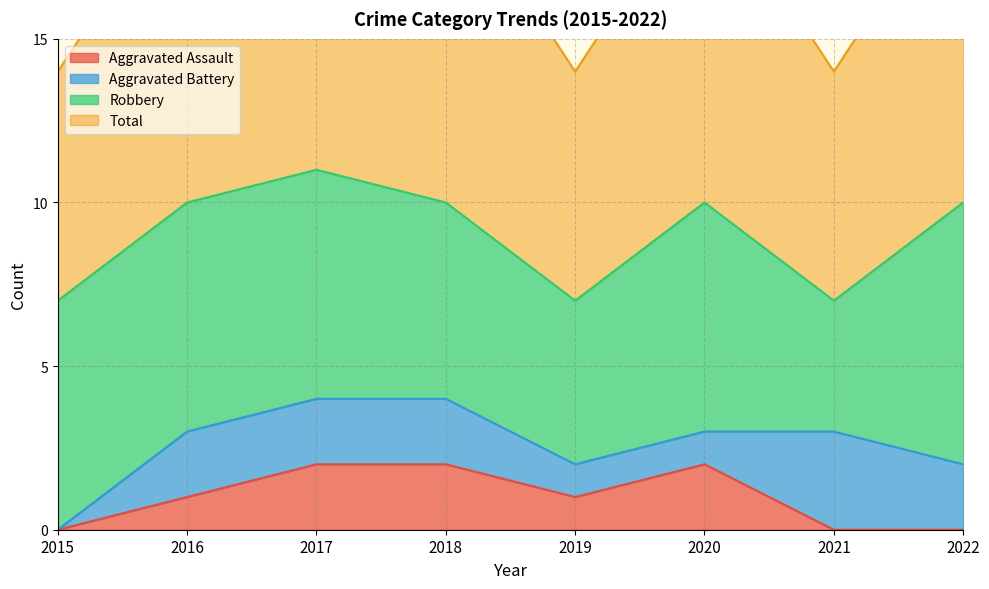

Is the value of Aggravated Assault at 2017 greater than the value of Total at 2019?

No